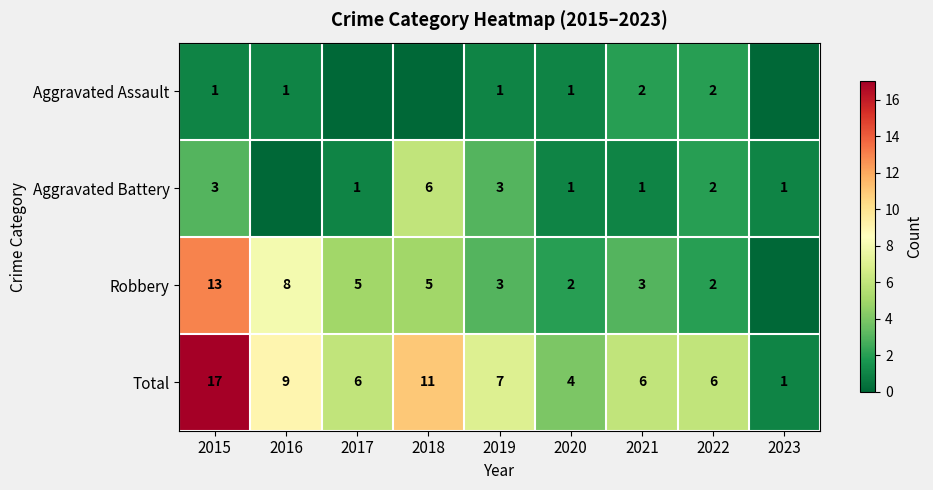

Is the value of Aggravated Assault at 2019 greater than the value of Total at 2015?

No